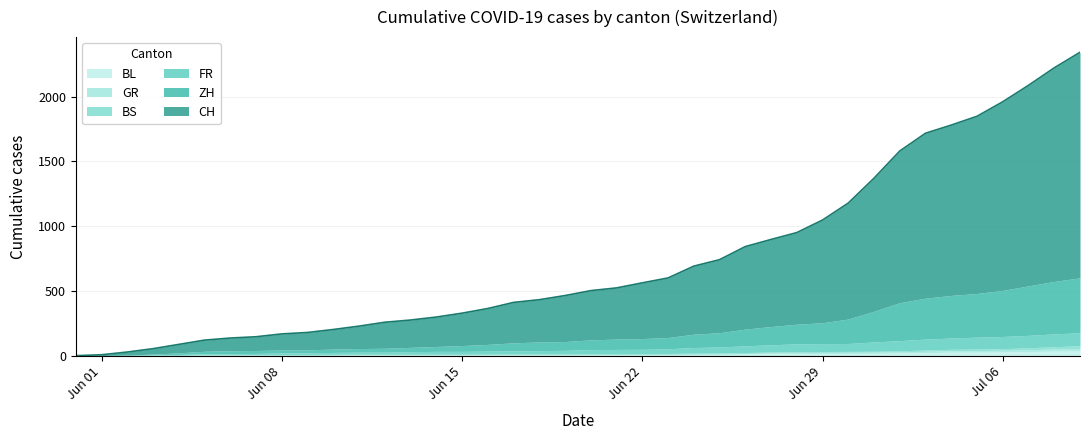

What is the greatest value displayed?

1741